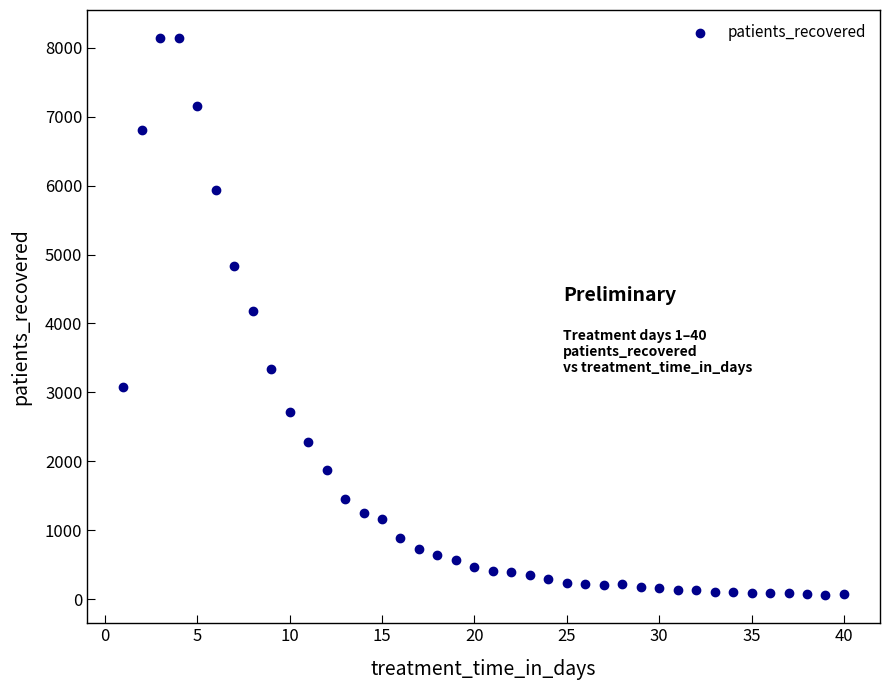

What is the range of Y values (max minus min)?

8090